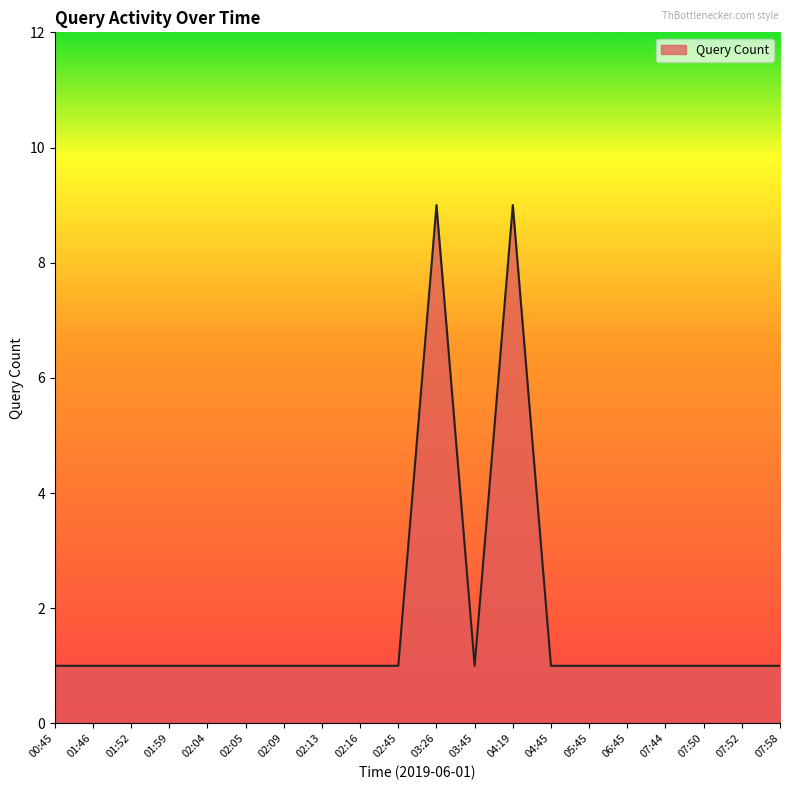

What position from the left is 03:26?

11